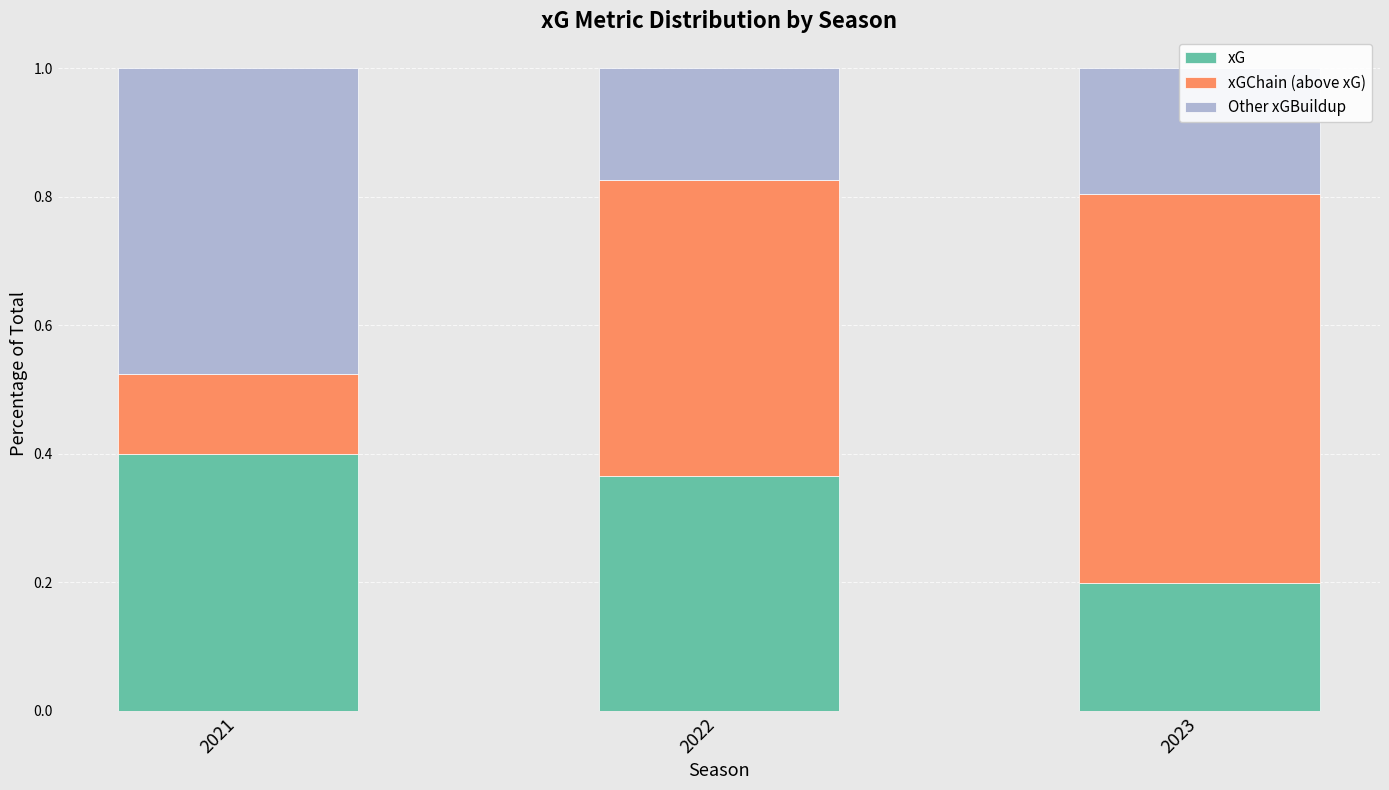

Is it true that xG equals 0.1 at 2021?

False